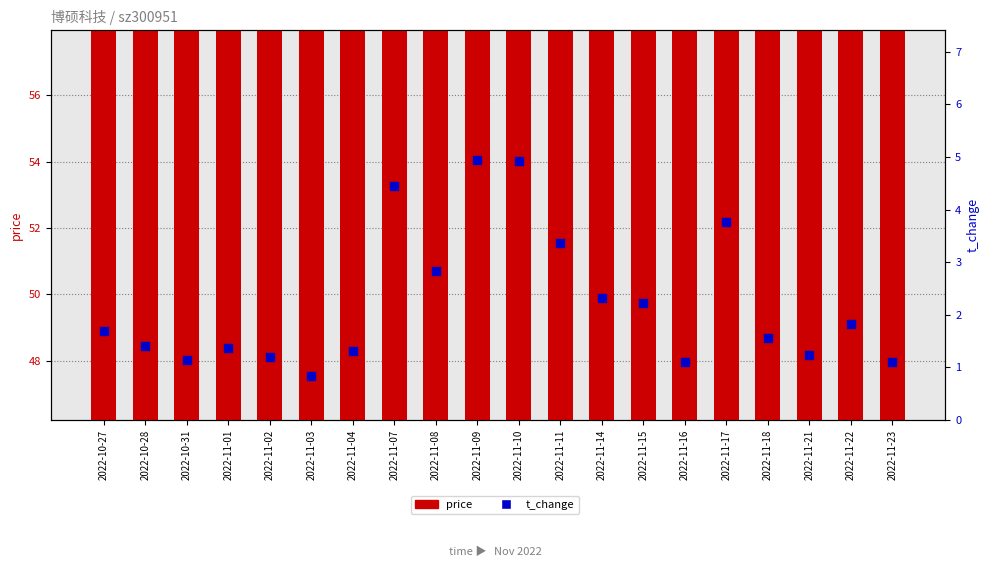

Which series contains the lowest Y value?

t_change